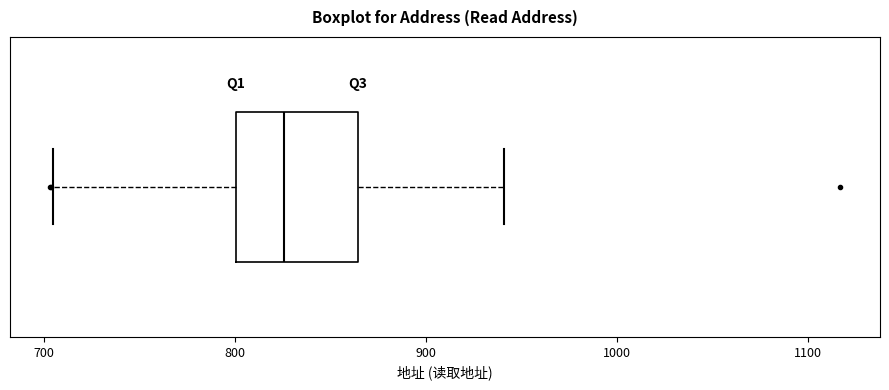

Transcribe this box plot: give where the median line is, the range the box spans, and where the two whiskers end, as read against the x-axis. The values are not printed on the chart, so give them approximately, as read against the axis.

median 830, box 800 to 860, whiskers 710 to 940